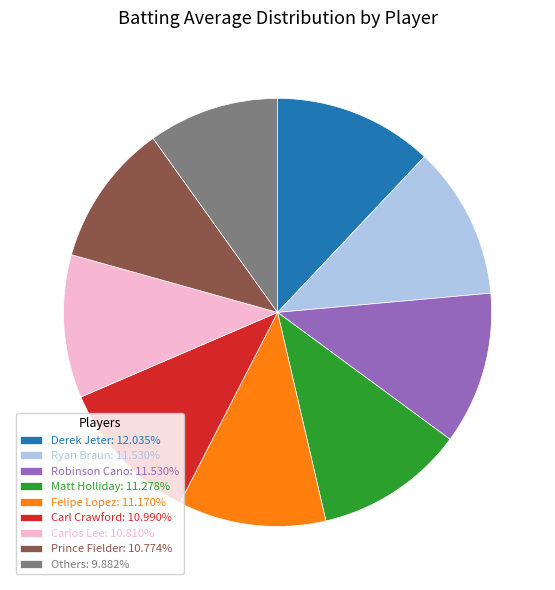

Is Carlos Lee: 10.810% the majority of the pie?

No